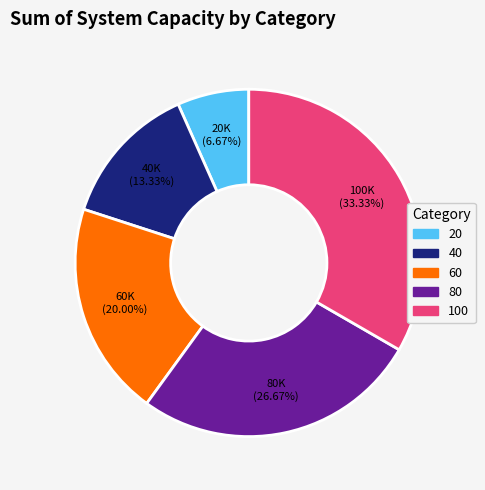

The 20 slice represents 7% of the pie. True or false?

True